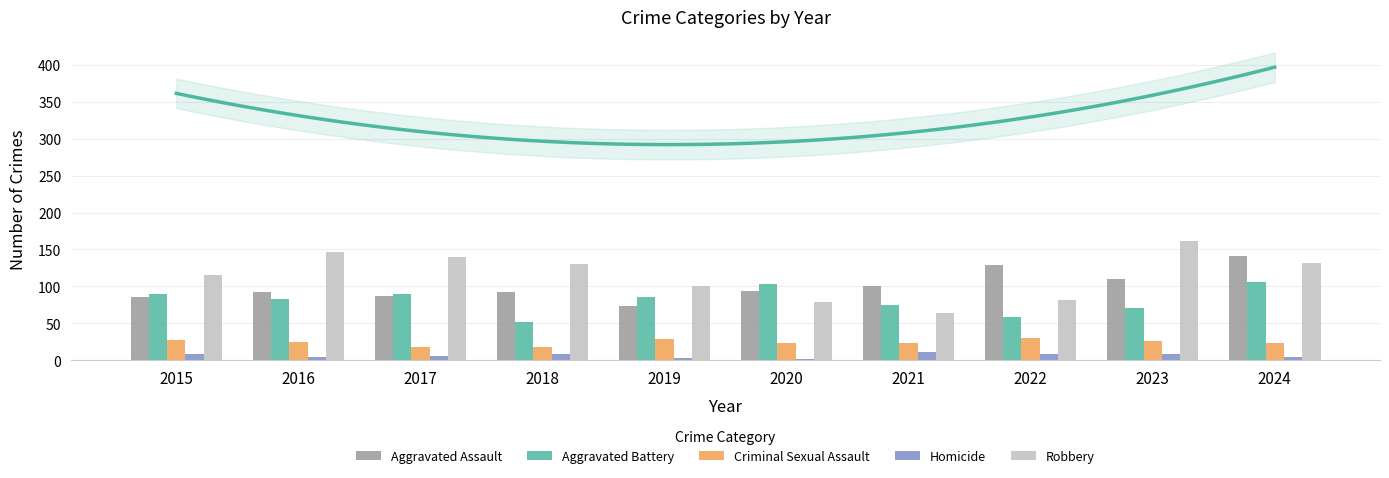

What is the approximate value of Aggravated Assault at 2024, to the nearest 5?

140